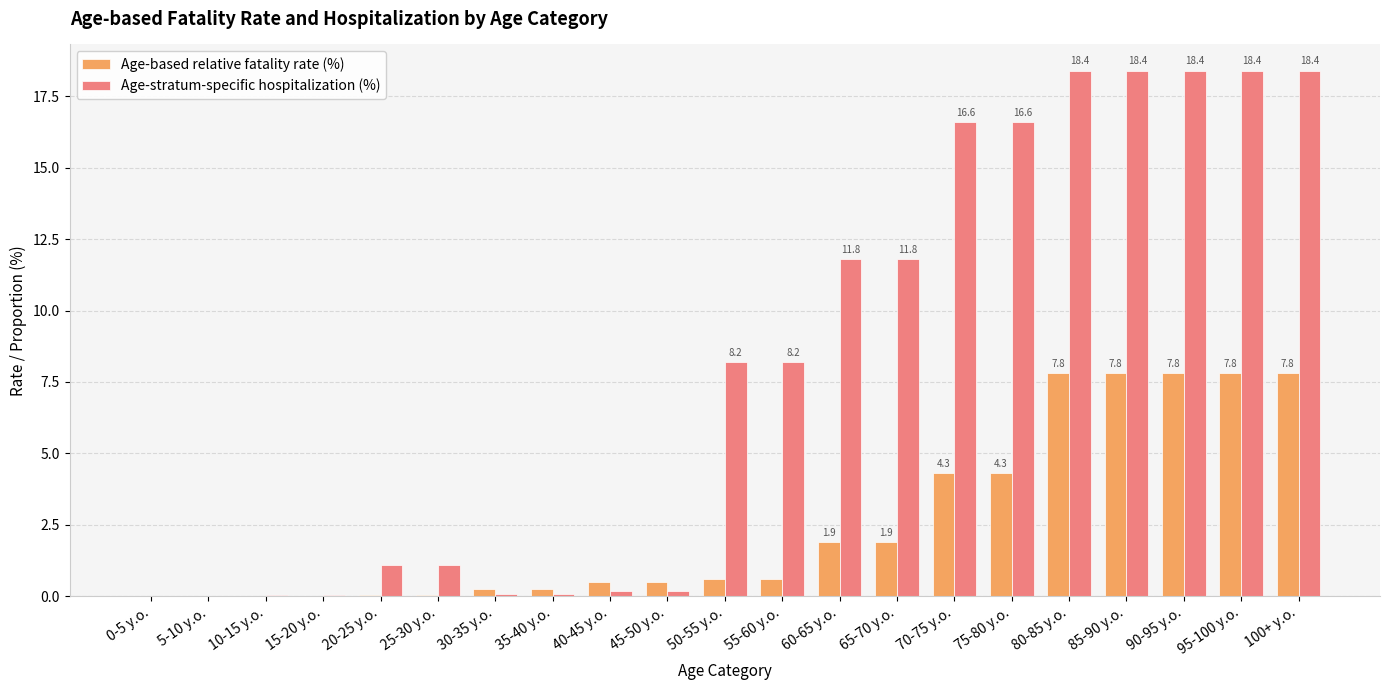

What is the sum of the Age-stratum-specific hospitalization (%) values at 90-95 y.o. and 85-90 y.o.?

36.8